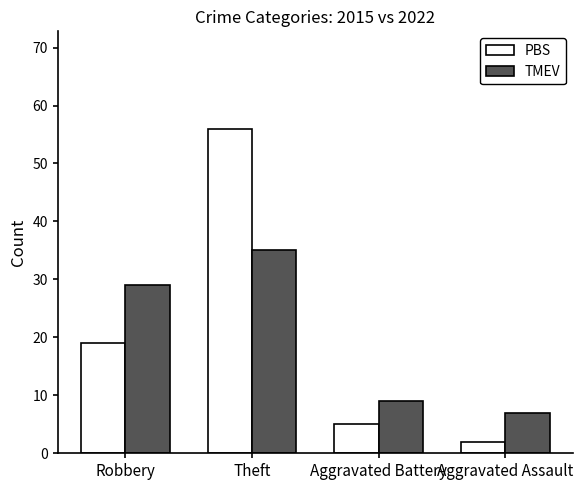

Reading right to left, what are all the values shown in this chart?

PBS: Aggravated Assault=2	Aggravated Battery=5	Theft=56	Robbery=19
TMEV: Aggravated Assault=7	Aggravated Battery=9	Theft=35	Robbery=29